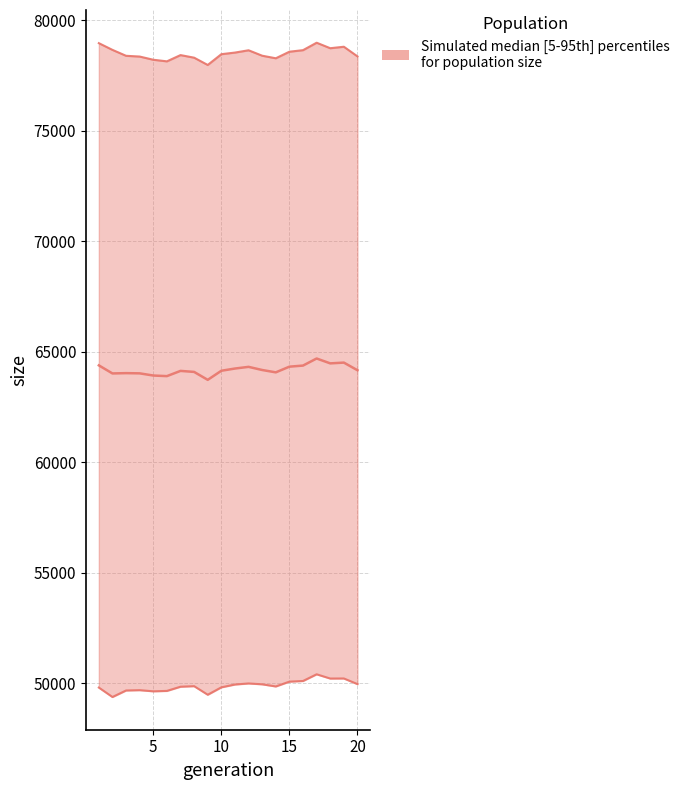

What is the change in value from 5 to 10?

+222.0